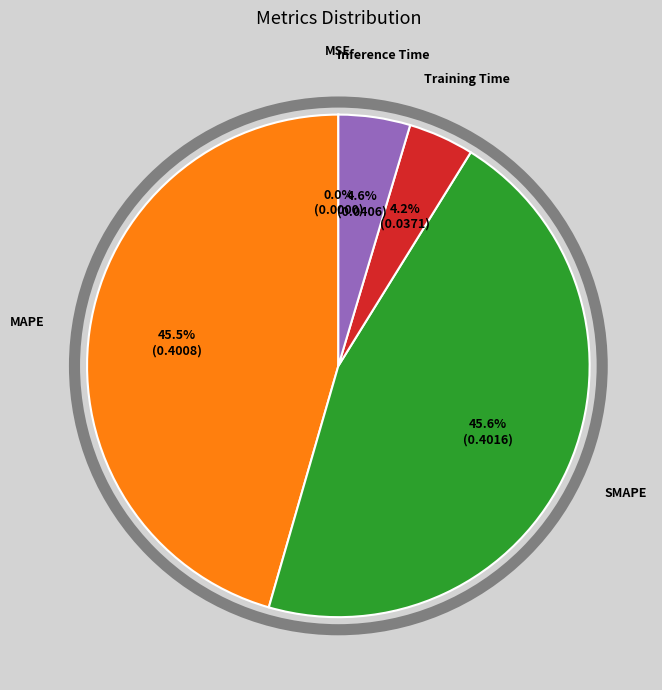

To the nearest percent, what is the difference between the MAPE and Inference Time slice percentages?

41%